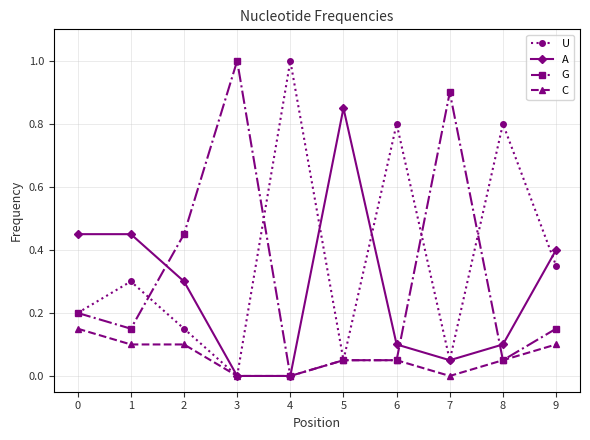

What is the value of the U point at the 1st from the left?

0.2